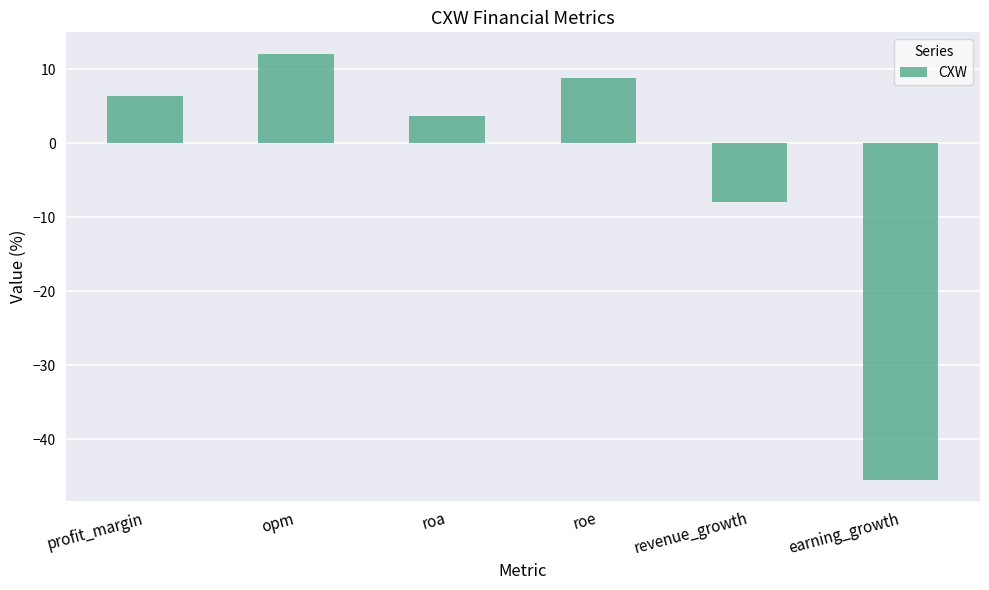

List the labels in order of value, smallest first.

earning_growth, revenue_growth, roa, profit_margin, roe, opm